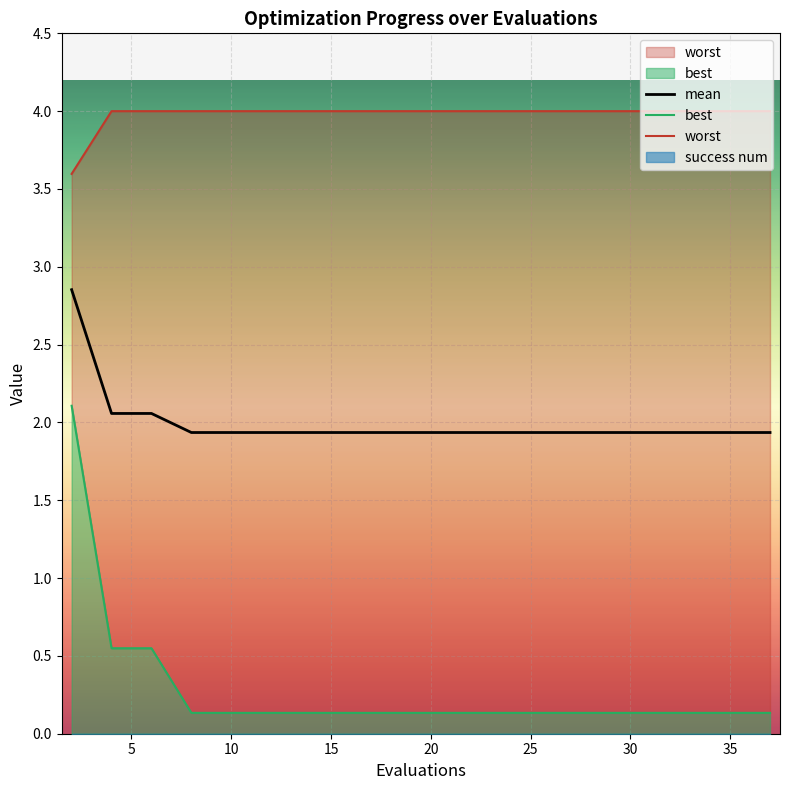

What is the minimum value for mean?

1.9